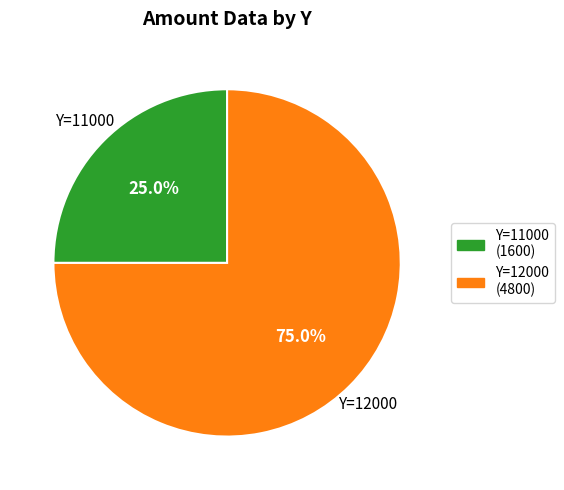

Do Y=12000 (4800) and Y=11000 (1600) together represent more than half of the pie?

Yes